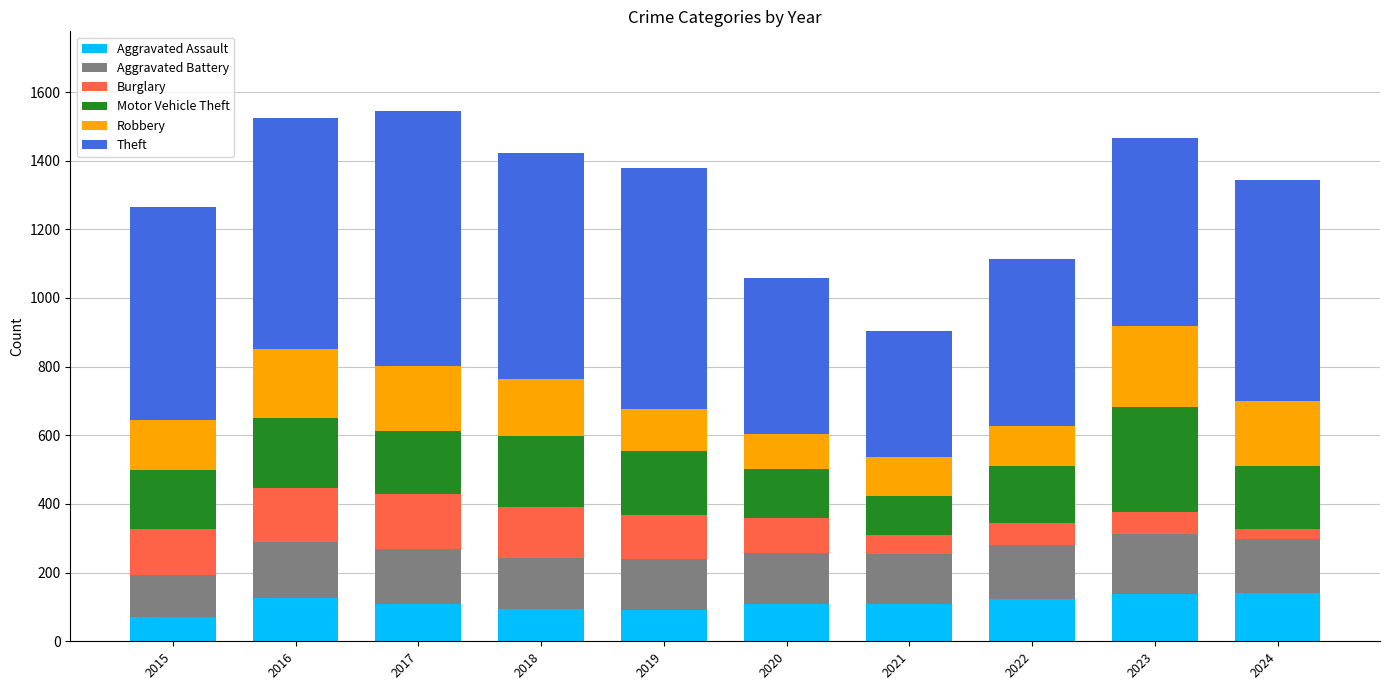

What is the total value across all series at 2019?

1380